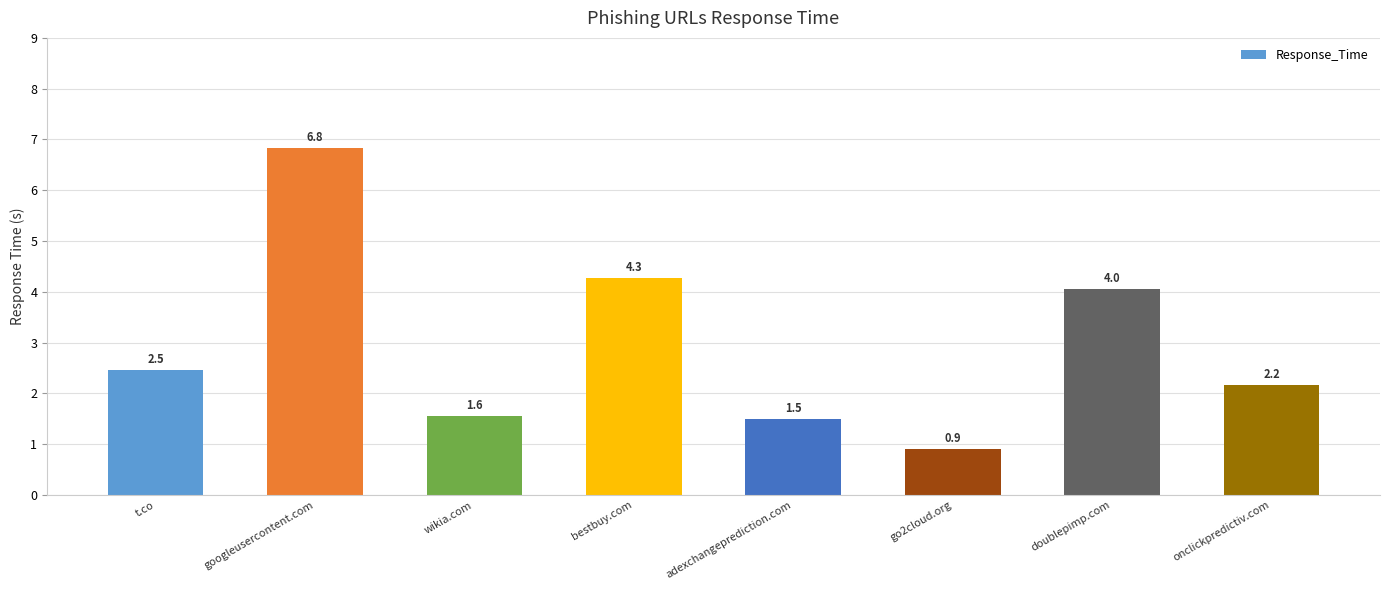

Which has a higher value, go2cloud.org or googleusercontent.com?

googleusercontent.com